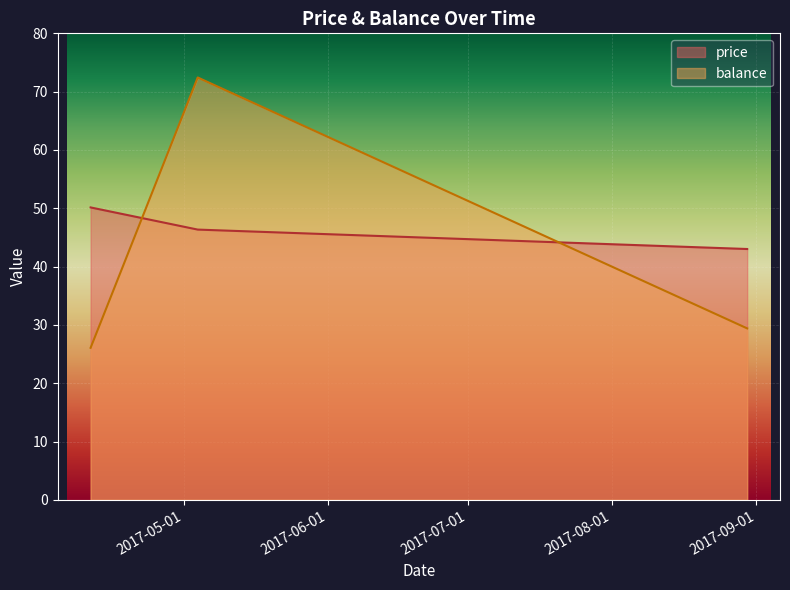

Which series has the widest spread of values?

balance